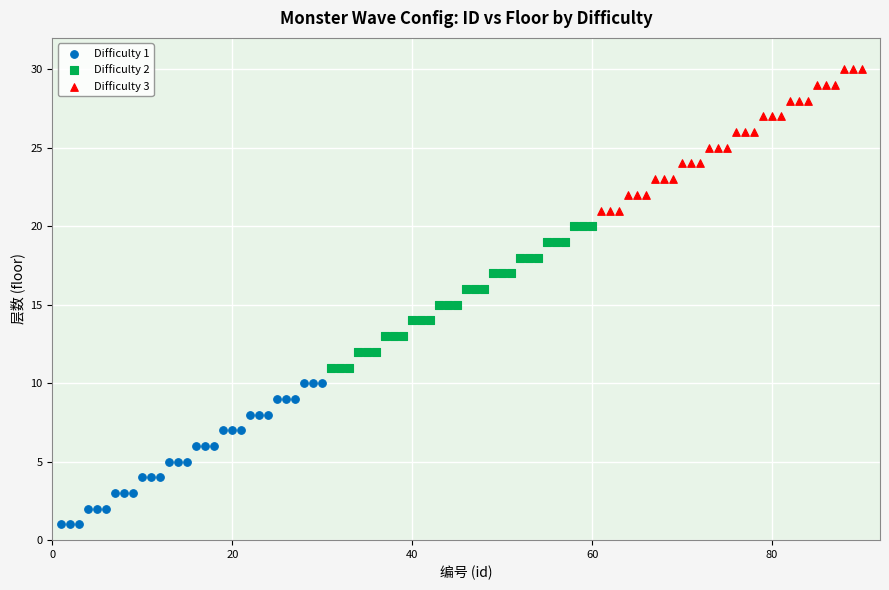

Which series contains the highest Y value?

Difficulty 3